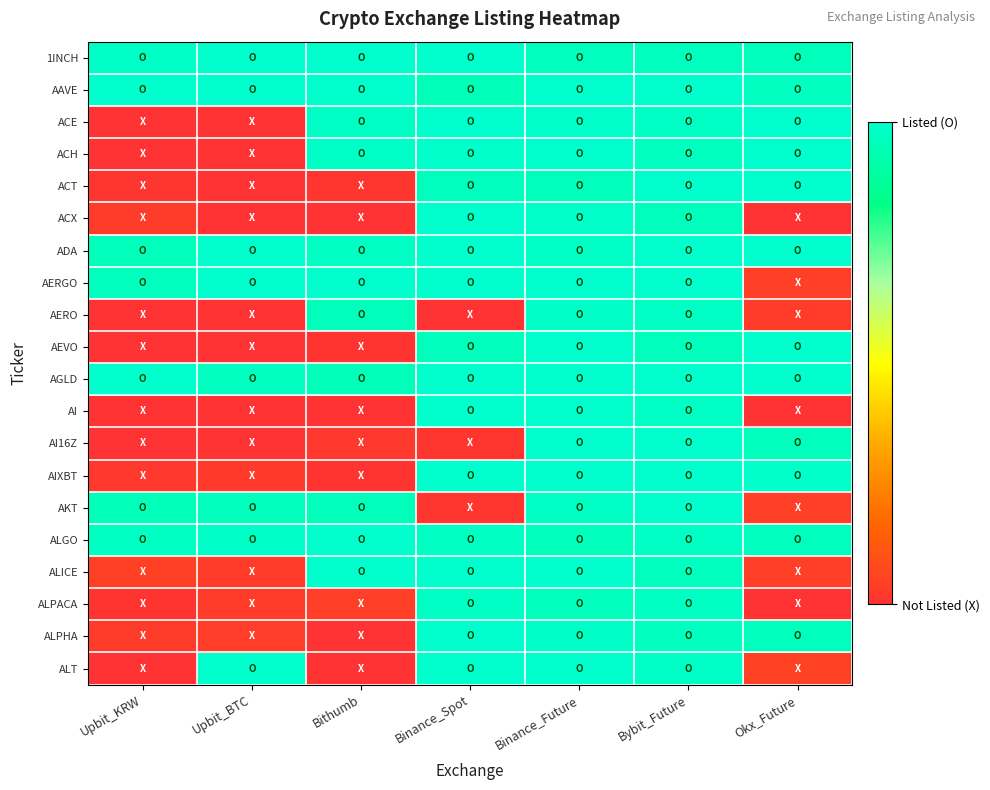

Reading right to left, extract all data points from this chart.

1INCH: Okx_Future=1.0	Bybit_Future=1.0	Binance_Future=1.0	Binance_Spot=1.0	Bithumb=1.0	Upbit_BTC=1.0	Upbit_KRW=1.0
AAVE: Okx_Future=1.0	Bybit_Future=1.0	Binance_Future=1.0	Binance_Spot=1.0	Bithumb=1.0	Upbit_BTC=1.0	Upbit_KRW=1.0
ACE: Okx_Future=1.0	Bybit_Future=1.0	Binance_Future=1.0	Binance_Spot=1.0	Bithumb=1.0	Upbit_BTC=0.0	Upbit_KRW=0.0
ACH: Okx_Future=1.0	Bybit_Future=1.0	Binance_Future=1.0	Binance_Spot=1.0	Bithumb=1.0	Upbit_BTC=0.0	Upbit_KRW=0.0
ACT: Okx_Future=1.0	Bybit_Future=1.0	Binance_Future=1.0	Binance_Spot=1.0	Bithumb=0.0	Upbit_BTC=0.0	Upbit_KRW=0.0
ACX: Okx_Future=0.0	Bybit_Future=1.0	Binance_Future=1.0	Binance_Spot=1.0	Bithumb=0.0	Upbit_BTC=0.0	Upbit_KRW=0.0
ADA: Okx_Future=1.0	Bybit_Future=1.0	Binance_Future=1.0	Binance_Spot=1.0	Bithumb=1.0	Upbit_BTC=1.0	Upbit_KRW=1.0
AERGO: Okx_Future=0.0	Bybit_Future=1.0	Binance_Future=1.0	Binance_Spot=1.0	Bithumb=1.0	Upbit_BTC=1.0	Upbit_KRW=1.0
AERO: Okx_Future=0.0	Bybit_Future=1.0	Binance_Future=1.0	Binance_Spot=0.0	Bithumb=1.0	Upbit_BTC=0.0	Upbit_KRW=0.0
AEVO: Okx_Future=1.0	Bybit_Future=1.0	Binance_Future=1.0	Binance_Spot=1.0	Bithumb=0.0	Upbit_BTC=0.0	Upbit_KRW=0.0
AGLD: Okx_Future=1.0	Bybit_Future=1.0	Binance_Future=1.0	Binance_Spot=1.0	Bithumb=1.0	Upbit_BTC=1.0	Upbit_KRW=1.0
AI: Okx_Future=0.0	Bybit_Future=1.0	Binance_Future=1.0	Binance_Spot=1.0	Bithumb=0.0	Upbit_BTC=0.0	Upbit_KRW=0.0
AI16Z: Okx_Future=1.0	Bybit_Future=1.0	Binance_Future=1.0	Binance_Spot=0.0	Bithumb=0.0	Upbit_BTC=0.0	Upbit_KRW=0.0
AIXBT: Okx_Future=1.0	Bybit_Future=1.0	Binance_Future=1.0	Binance_Spot=1.0	Bithumb=0.0	Upbit_BTC=0.0	Upbit_KRW=0.0
AKT: Okx_Future=0.0	Bybit_Future=1.0	Binance_Future=1.0	Binance_Spot=0.0	Bithumb=1.0	Upbit_BTC=1.0	Upbit_KRW=1.0
ALGO: Okx_Future=1.0	Bybit_Future=1.0	Binance_Future=1.0	Binance_Spot=1.0	Bithumb=1.0	Upbit_BTC=1.0	Upbit_KRW=1.0
ALICE: Okx_Future=0.0	Bybit_Future=1.0	Binance_Future=1.0	Binance_Spot=1.0	Bithumb=1.0	Upbit_BTC=0.0	Upbit_KRW=0.0
ALPACA: Okx_Future=0.0	Bybit_Future=1.0	Binance_Future=1.0	Binance_Spot=1.0	Bithumb=0.0	Upbit_BTC=0.0	Upbit_KRW=0.0
ALPHA: Okx_Future=1.0	Bybit_Future=1.0	Binance_Future=1.0	Binance_Spot=1.0	Bithumb=0.0	Upbit_BTC=0.0	Upbit_KRW=0.0
ALT: Okx_Future=0.0	Bybit_Future=1.0	Binance_Future=1.0	Binance_Spot=1.0	Bithumb=0.0	Upbit_BTC=1.0	Upbit_KRW=0.0